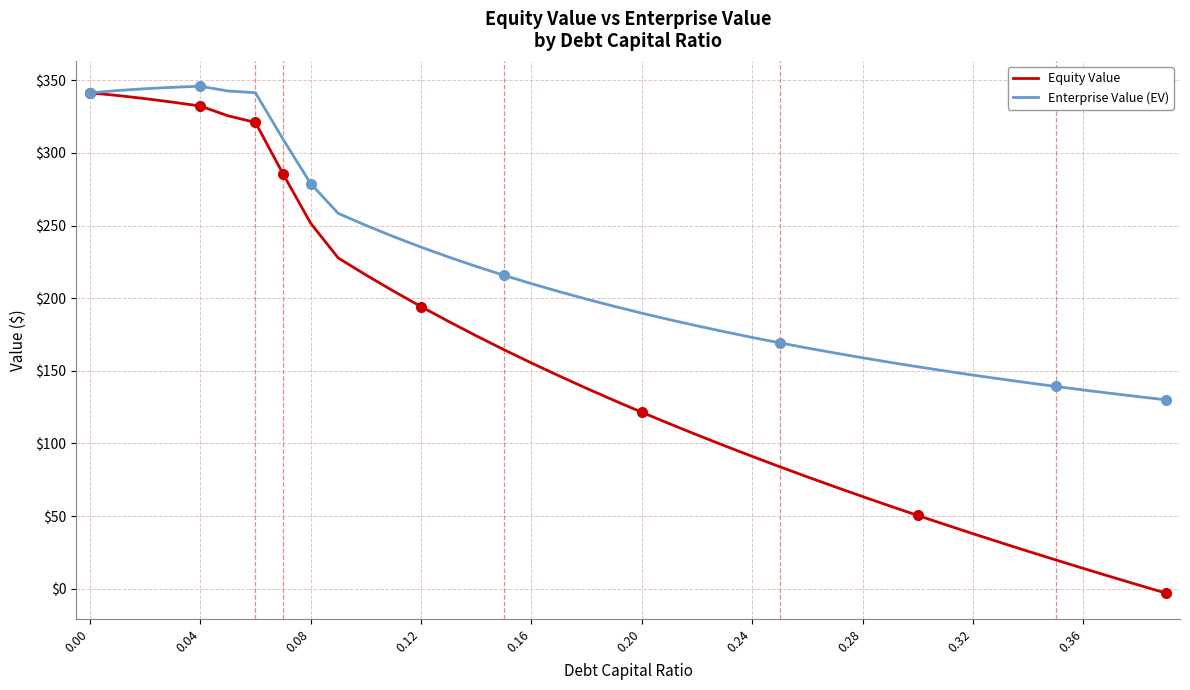

Which series has the largest range (max minus min)?

Equity Value